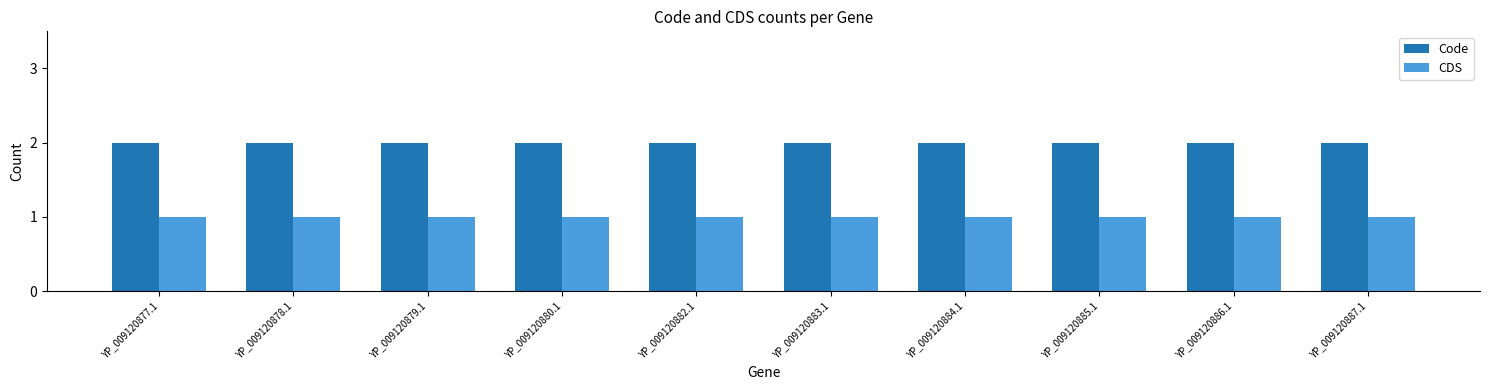

What is the average value of the Code series?

2